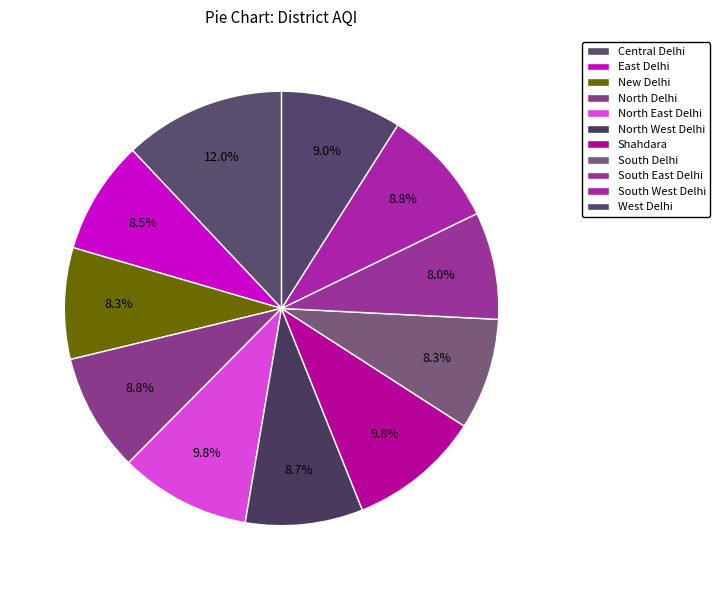

Which slice is the largest?

Central Delhi